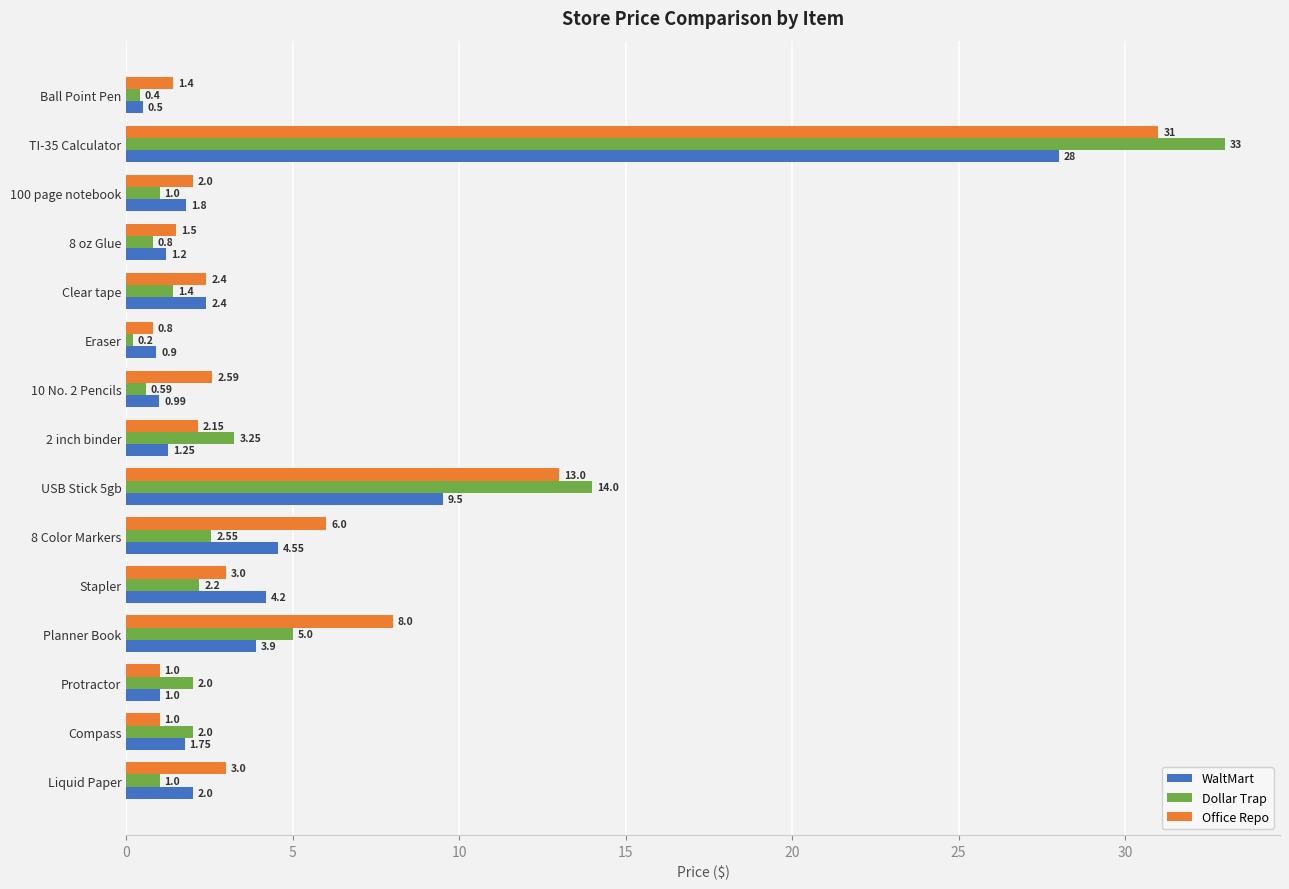

List the series in order of their peak value, highest first.

Dollar Trap, Office Repo, WaltMart